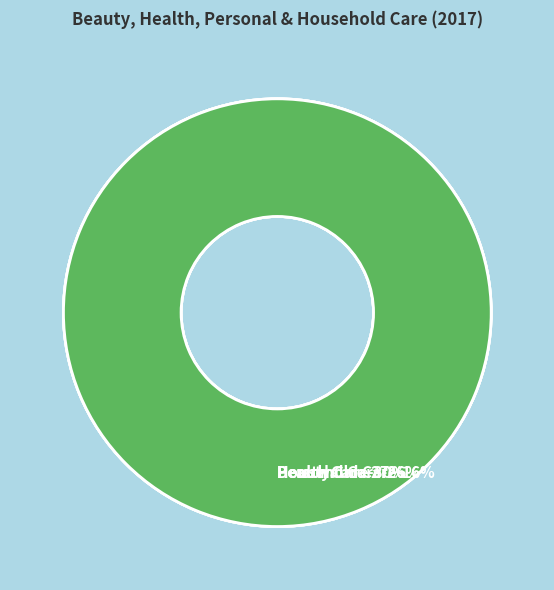

Is there a majority slice in this chart?

No